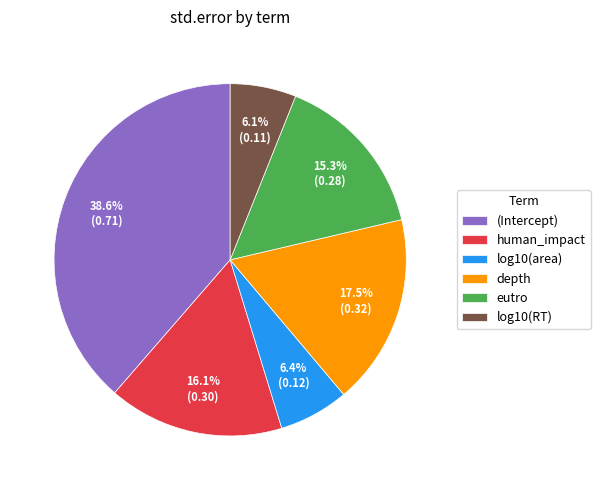

Count the number of slices in the pie.

6